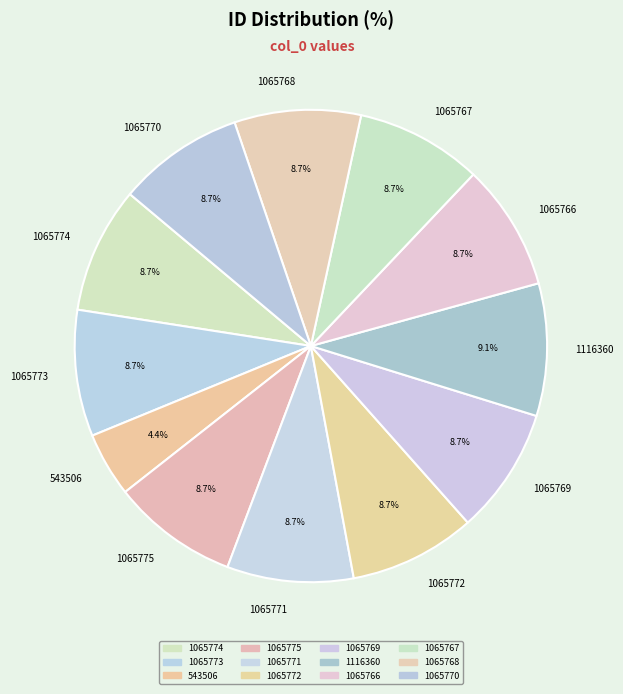

What percentage do 1065775 and 1065771 together represent?

17.3%